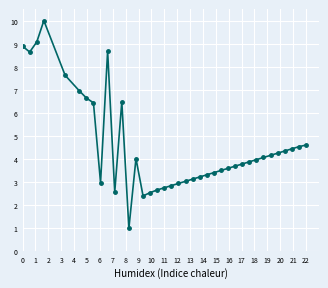

Does the chart display data point markers on the line(s)?

Yes